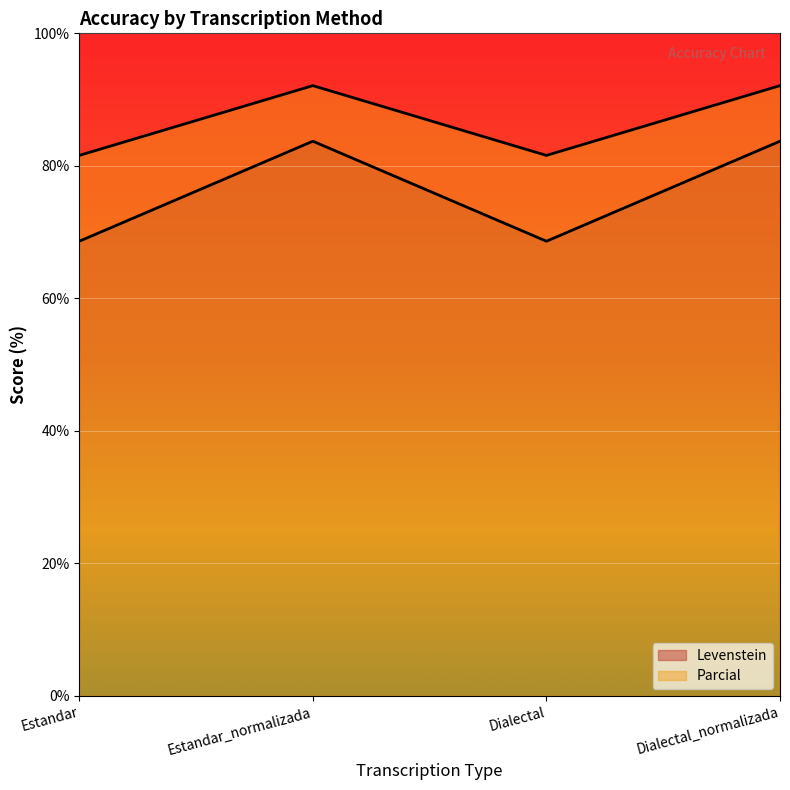

What position from the left is Dialectal?

3